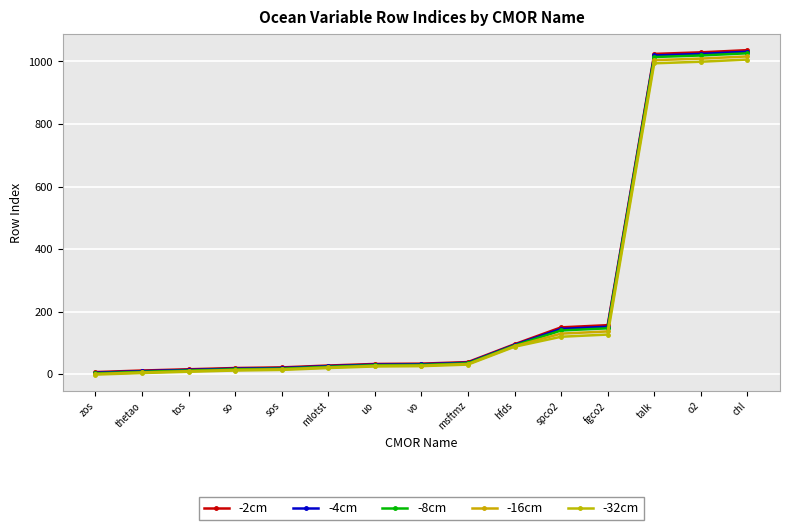

What is the sum of all -16cm values?

3543